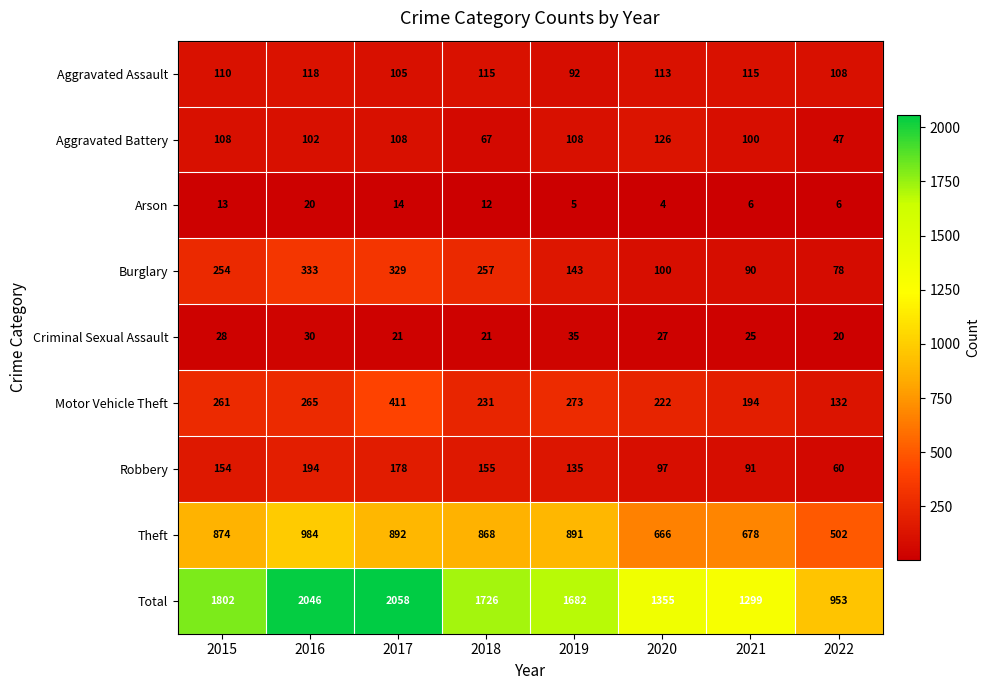

At how many categories does at least one series exceed 103?

8